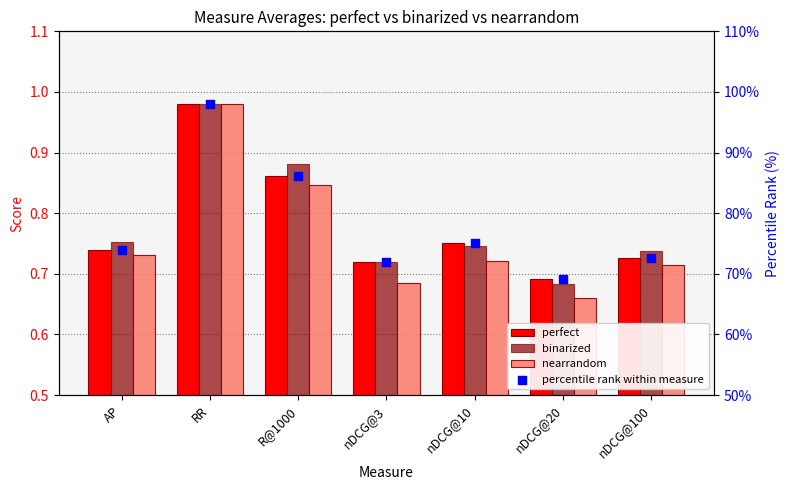

At which category is the sum across all series the highest?

RR